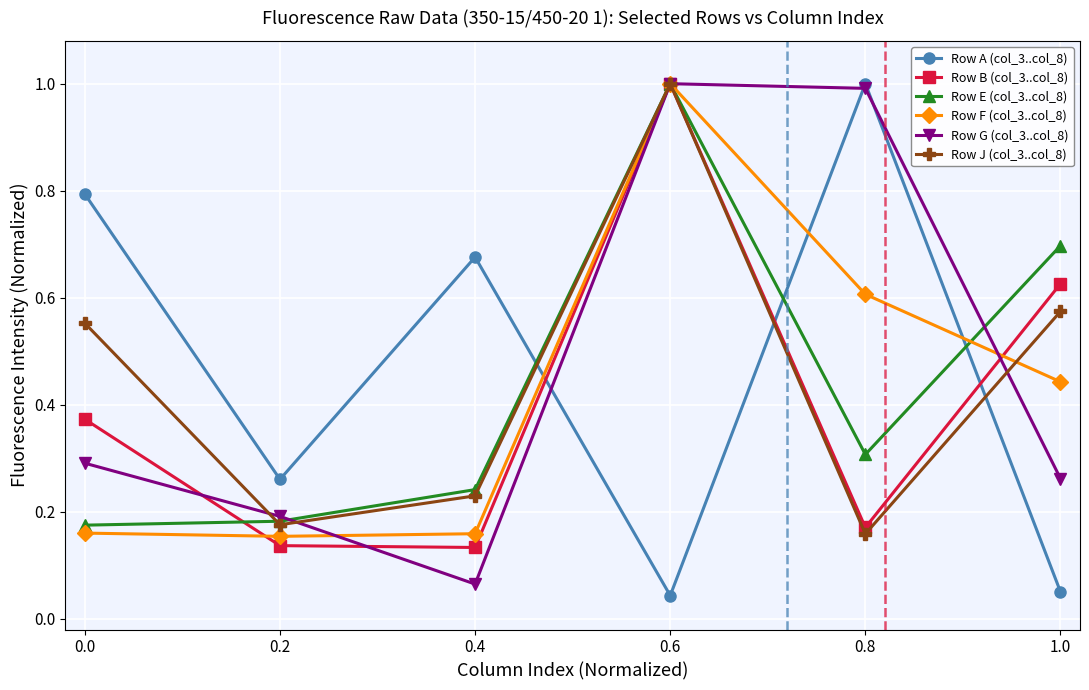

In Row G (col_3..col_8), how many points are higher than both neighbors (excluding endpoints)?

1